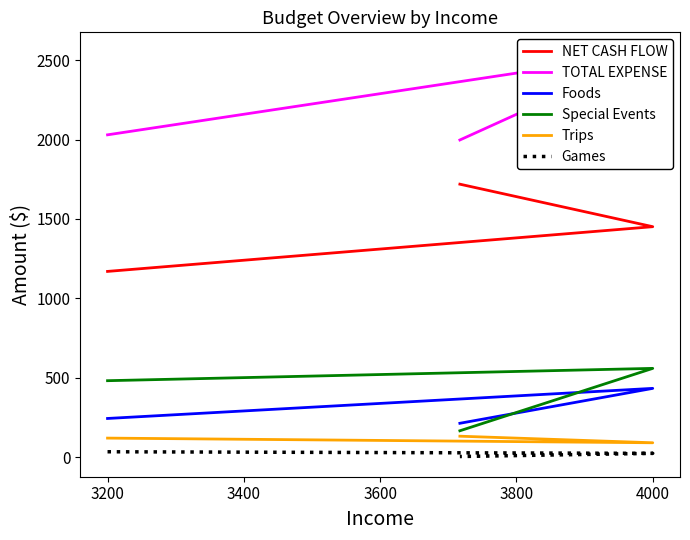

Is this an area chart (filled region under the line)?

No